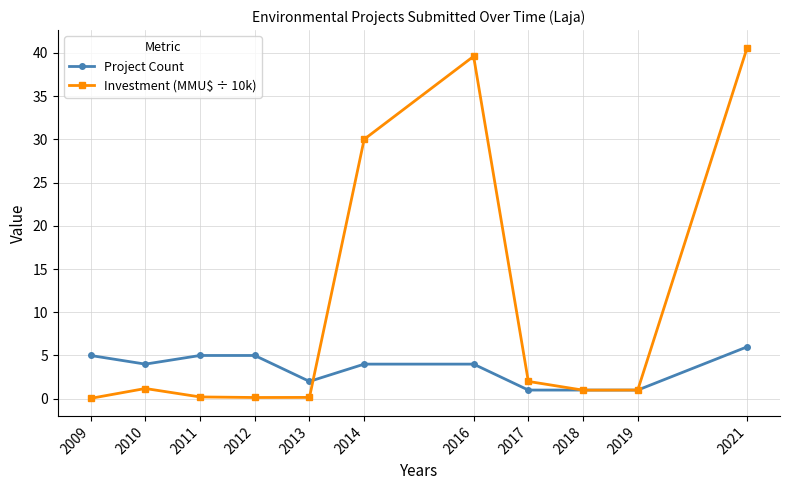

What is the value of the Investment (MMU$ ÷ 10k) point at the 3rd from the left?

0.2